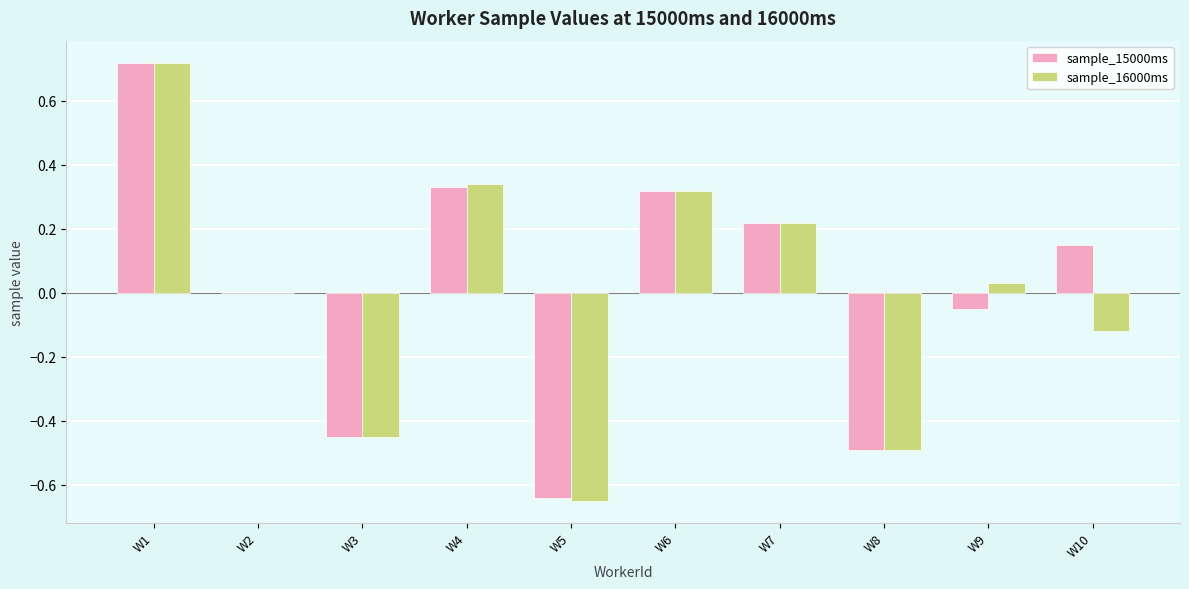

The value of sample_16000ms at W3 is -0.5. True or false?

True